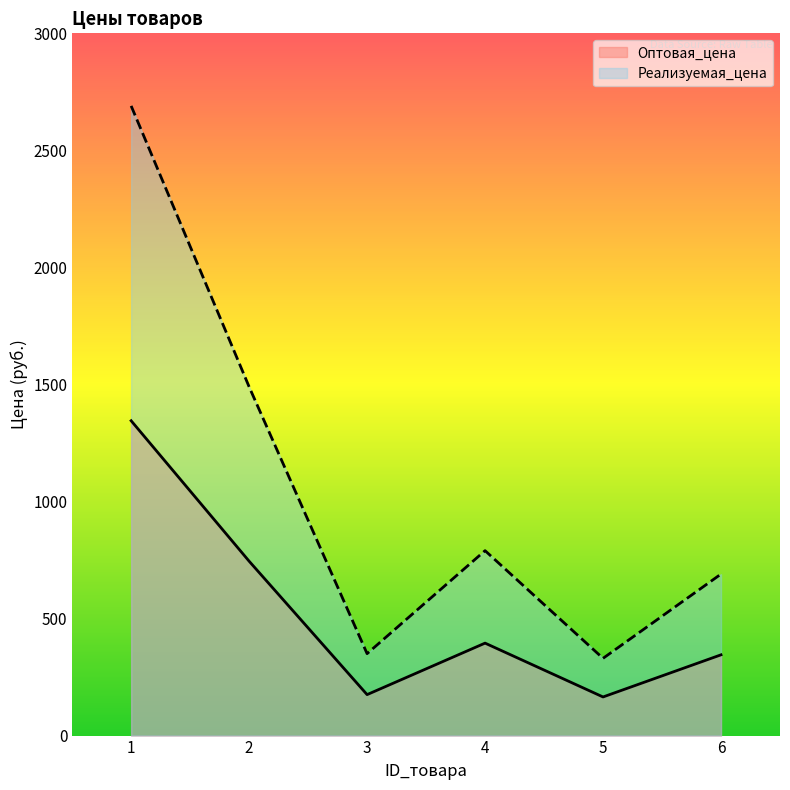

True or false: Реализуемая_цена and Оптовая_цена intersect in this chart.

False